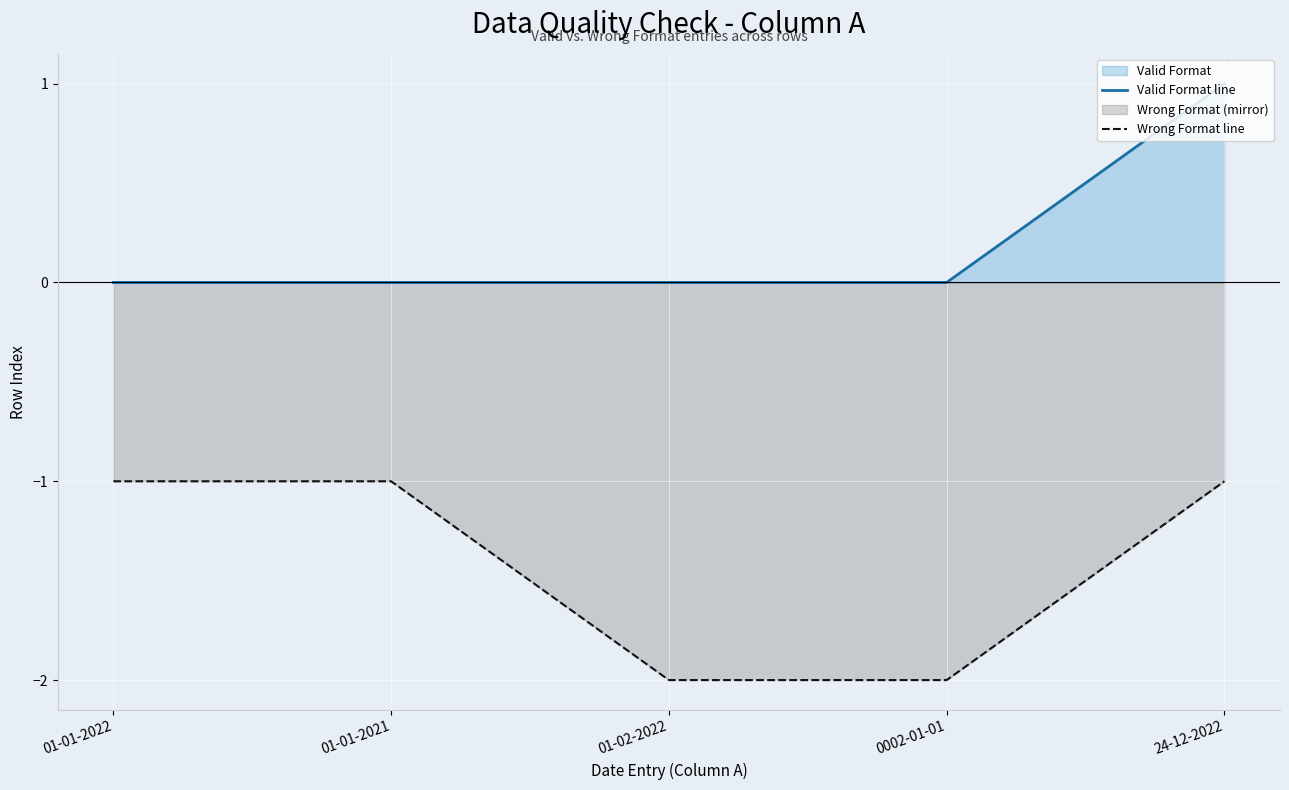

What is the difference between the second highest and second lowest values in the Wrong Format line series?

1